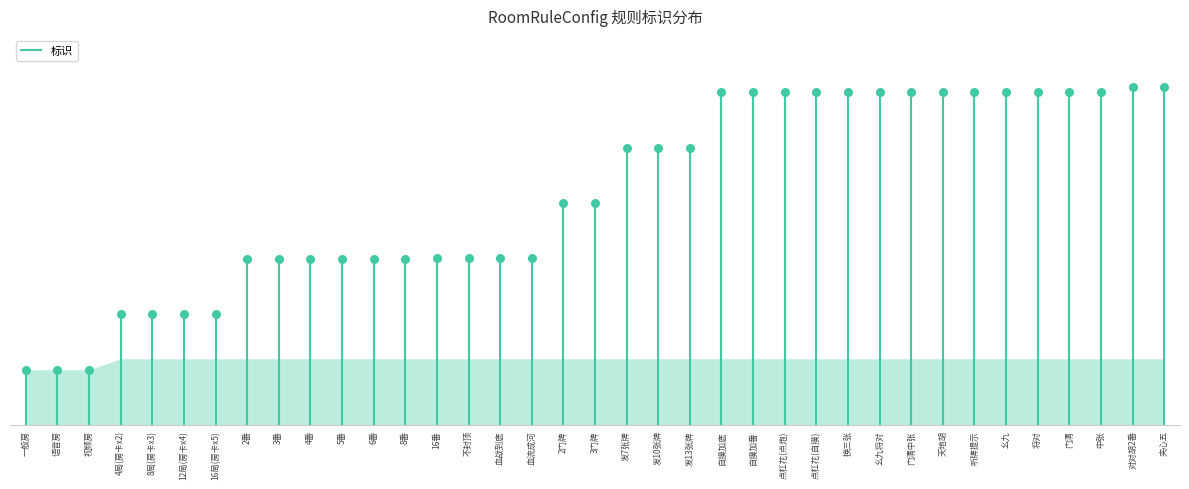

Between 血流成河 and 2番, which is larger?

血流成河